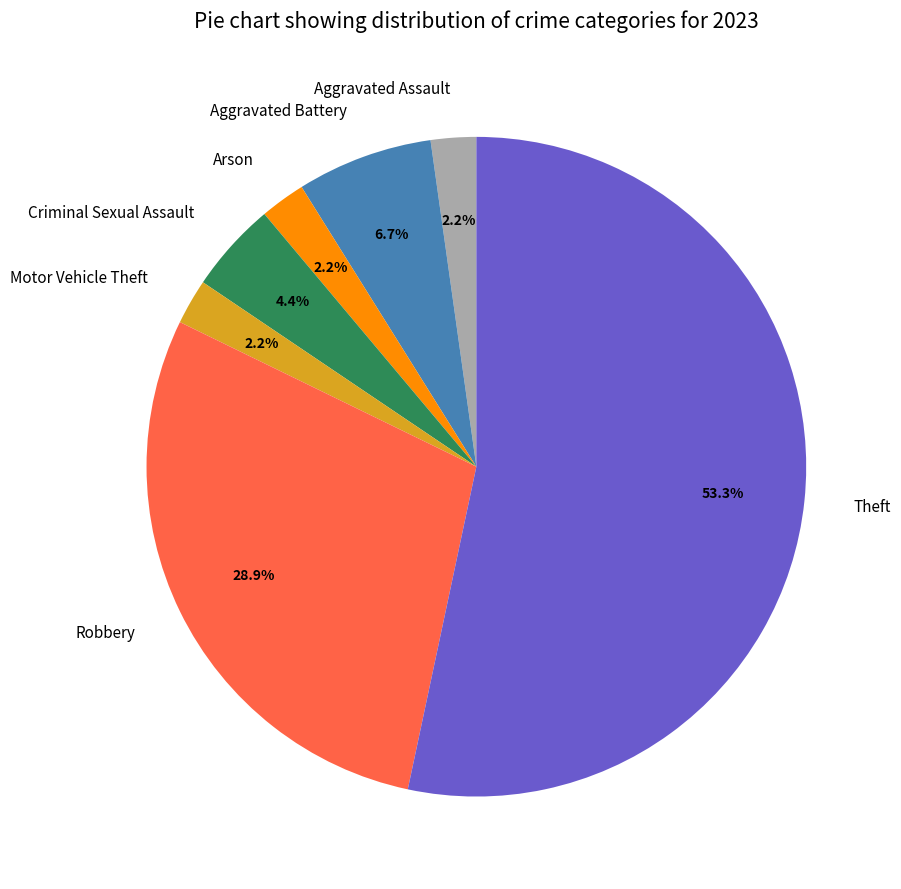

What is the largest slice in the pie chart?

Theft